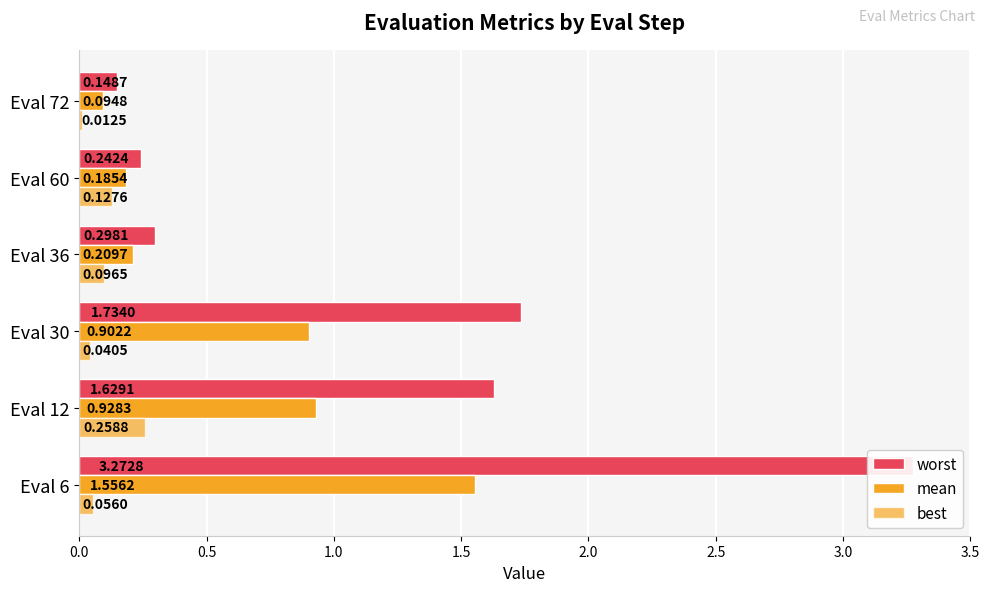

At Eval 6, list the series in order from largest to smallest.

worst, mean, best